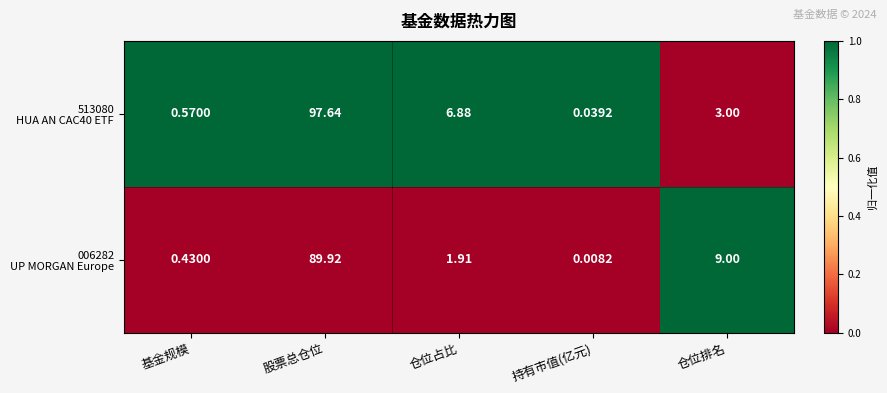

At which category is the sum across all series the highest?

股票总仓位